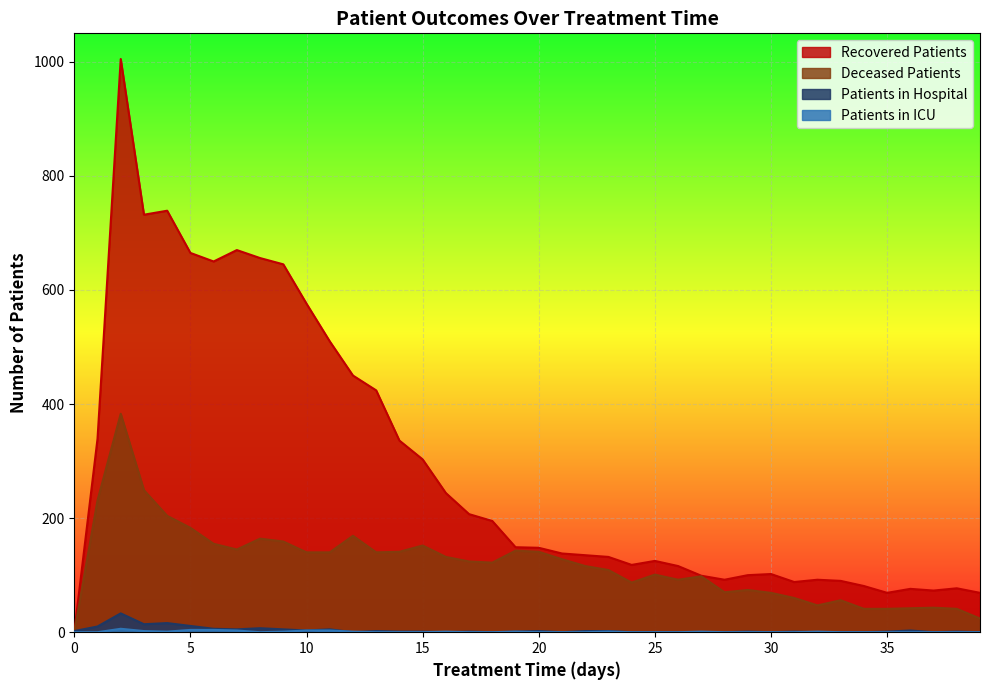

List the labels in order of recovered_patients value, smallest first.

0, 35, 39, 37, 36, 38, 34, 31, 33, 28, 32, 27, 29, 30, 26, 24, 25, 23, 22, 21, 20, 19, 18, 17, 16, 15, 14, 1, 13, 12, 11, 10, 9, 6, 8, 5, 7, 3, 4, 2